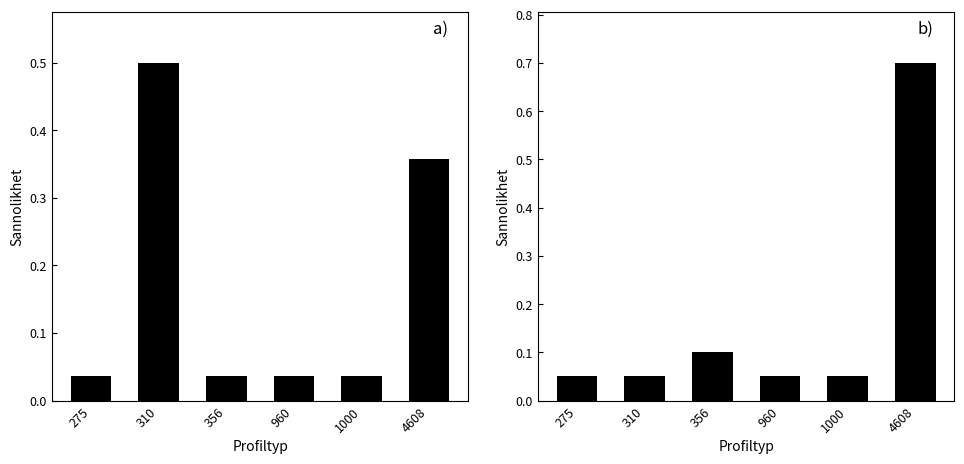

Which series changed the most between 1000 and 4608?

move